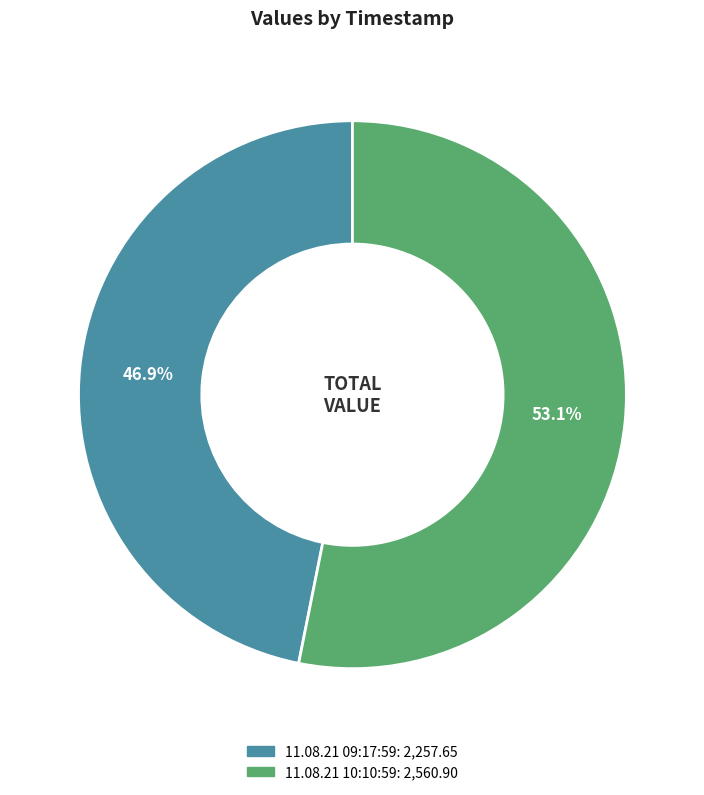

To the nearest percent, what is the average slice percentage?

50%